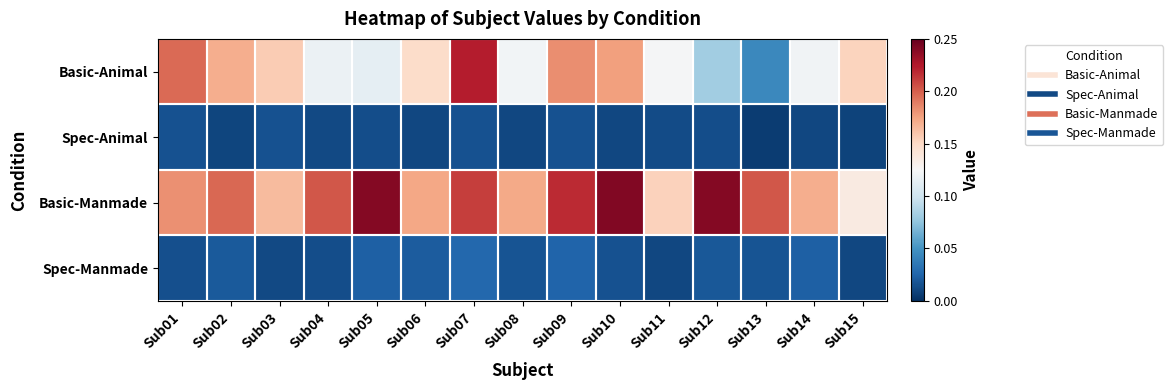

Between Sub03 and Sub07, which series saw the biggest shift?

Basic-Animal